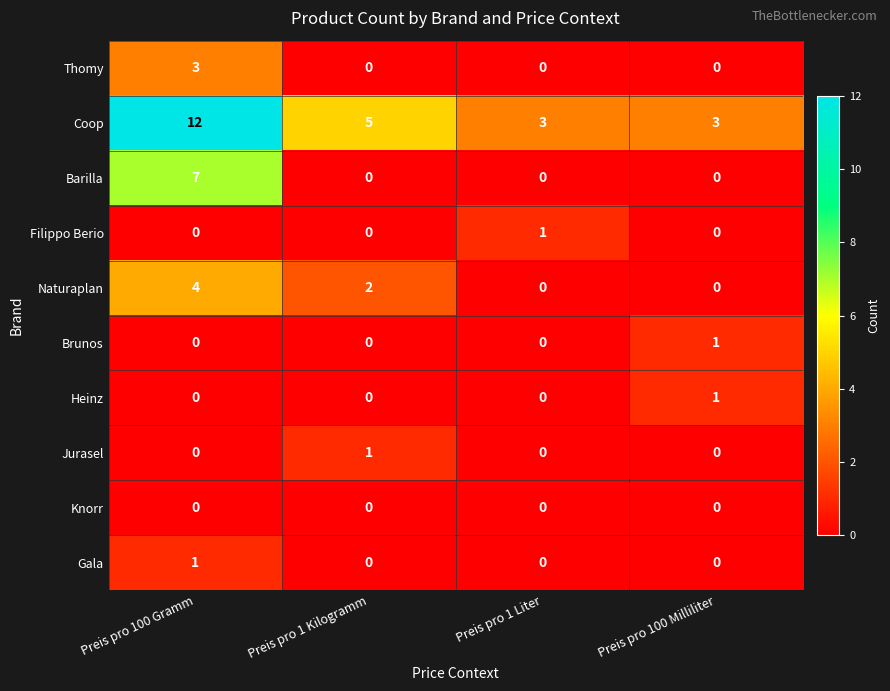

The value of Barilla at Preis pro 1 Kilogramm is 3. True or false?

False